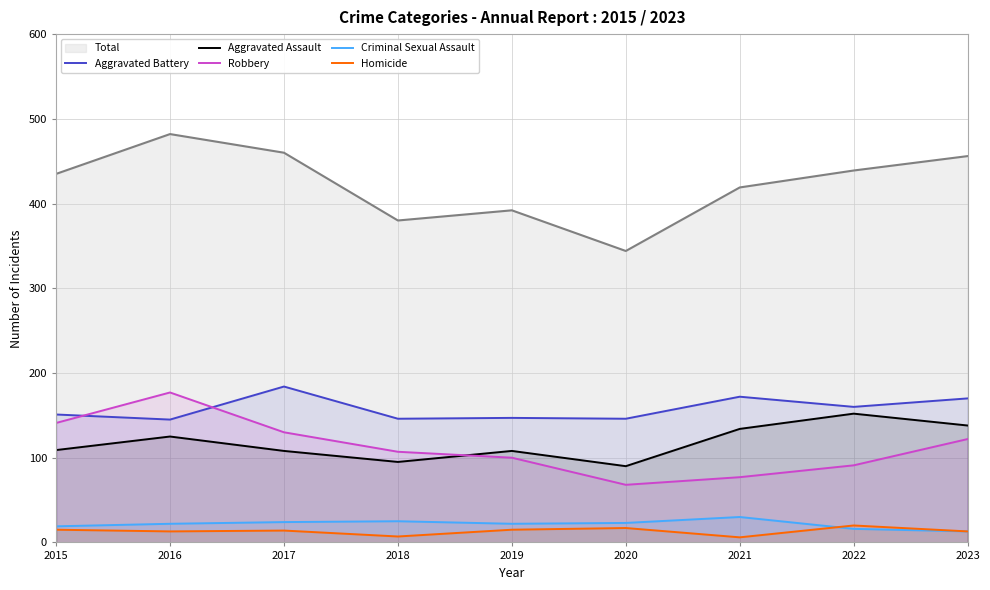

Which series has the largest total across all categories?

Total